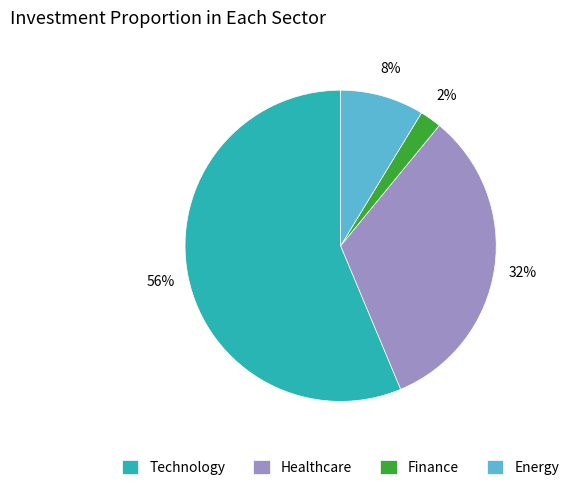

How much of the chart is everything except 8?

90.3%